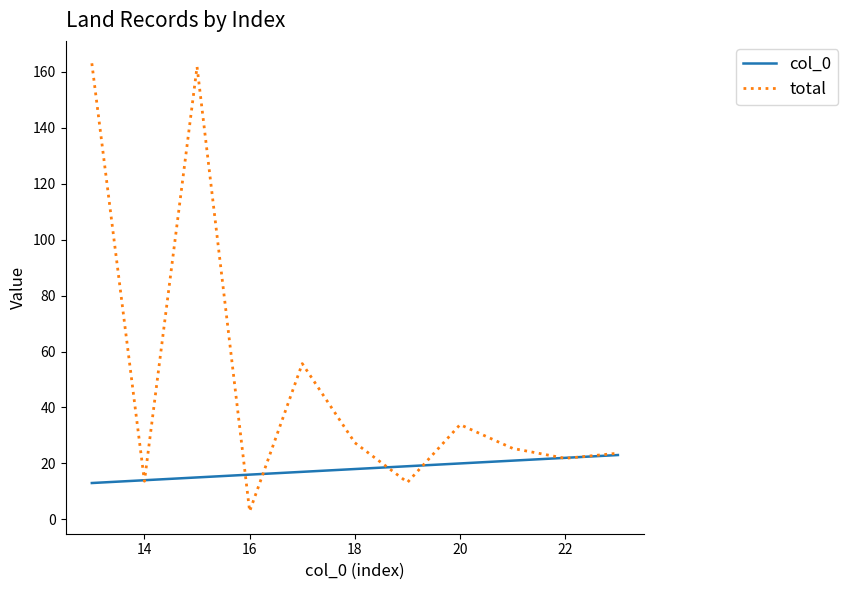

What is the highest value of the col_0 series?

23.0